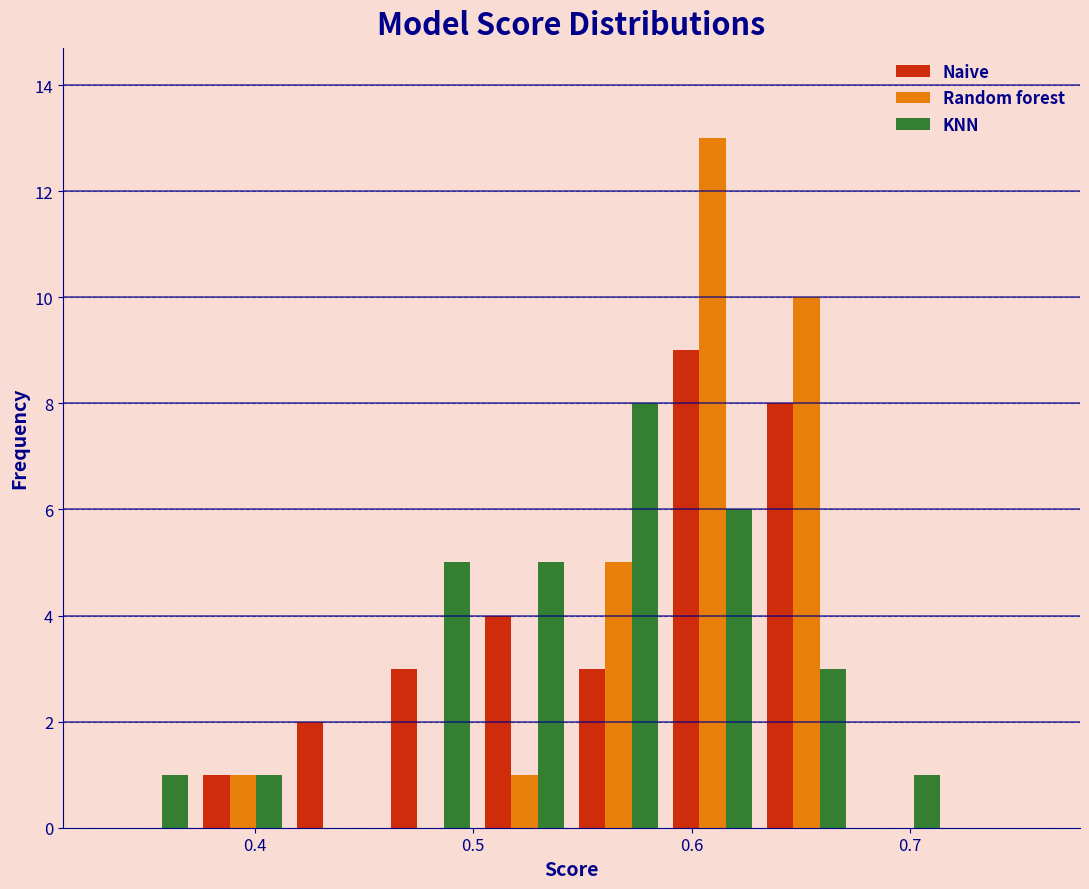

Reading left to right, list every range on the x-axis with the height of the bar of each series over it. Neither the bar edges nor the heights are printed on the chart, so give them approximately, as read against the axes.

0.330 to 0.373: Naive=0	Random forest=0	KNN=1
0.373 to 0.416: Naive=1	Random forest=1	KNN=1
0.416 to 0.459: Naive=2	Random forest=0	KNN=0
0.459 to 0.502: Naive=3	Random forest=0	KNN=5
0.502 to 0.545: Naive=4	Random forest=1	KNN=5
0.545 to 0.588: Naive=3	Random forest=5	KNN=8
0.588 to 0.631: Naive=9	Random forest=13	KNN=6
0.631 to 0.674: Naive=8	Random forest=10	KNN=3
0.674 to 0.717: Naive=0	Random forest=0	KNN=1
0.717 to 0.760: Naive=0	Random forest=0	KNN=0